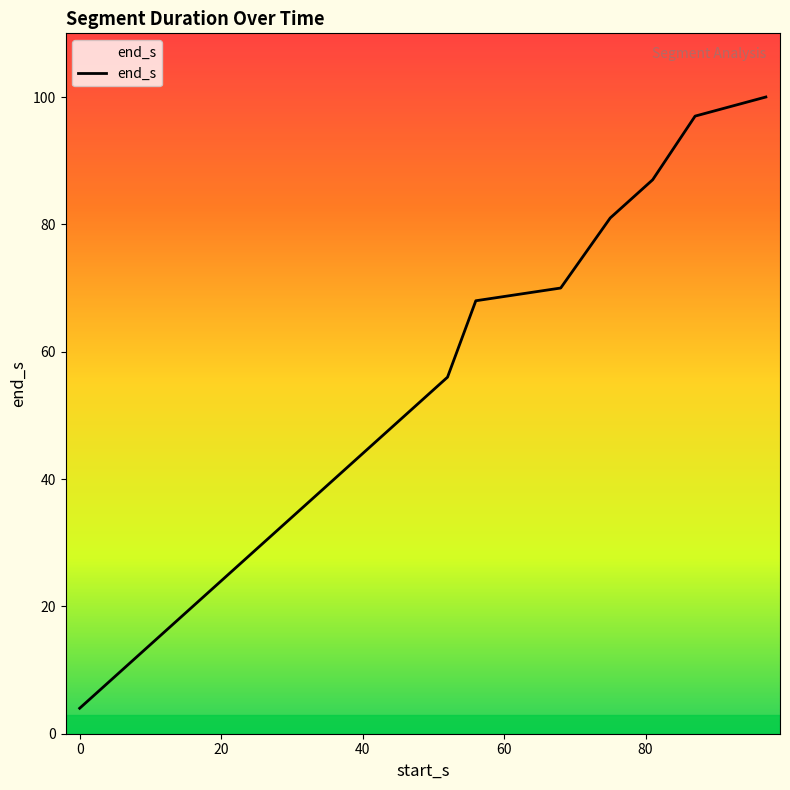

What is the smallest value displayed?

4